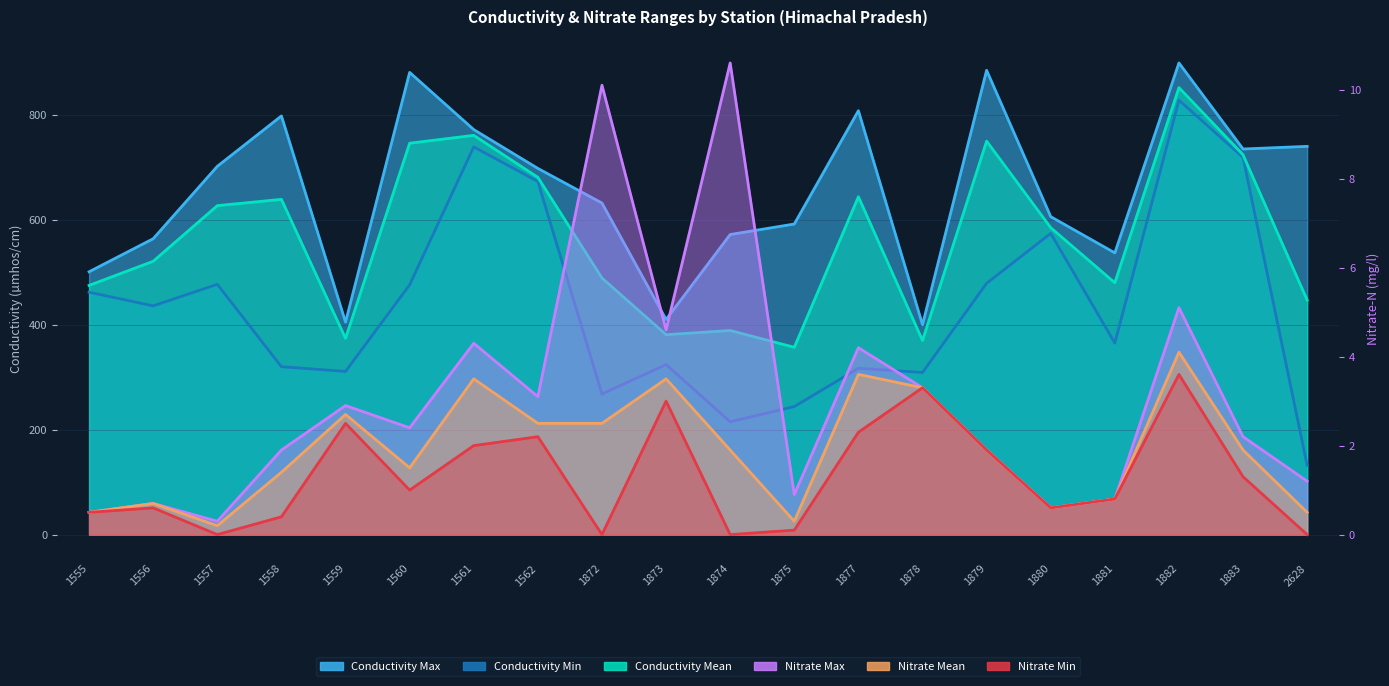

At which label is Nitrate Mean closest to 2?

1874